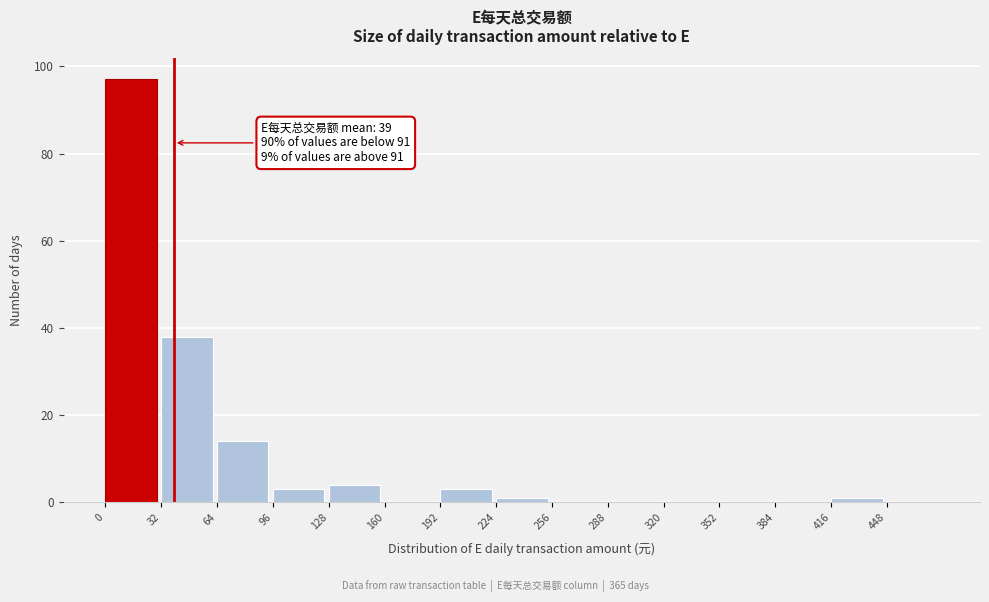

Over which range of the x-axis is the bar tallest?

0 to 32